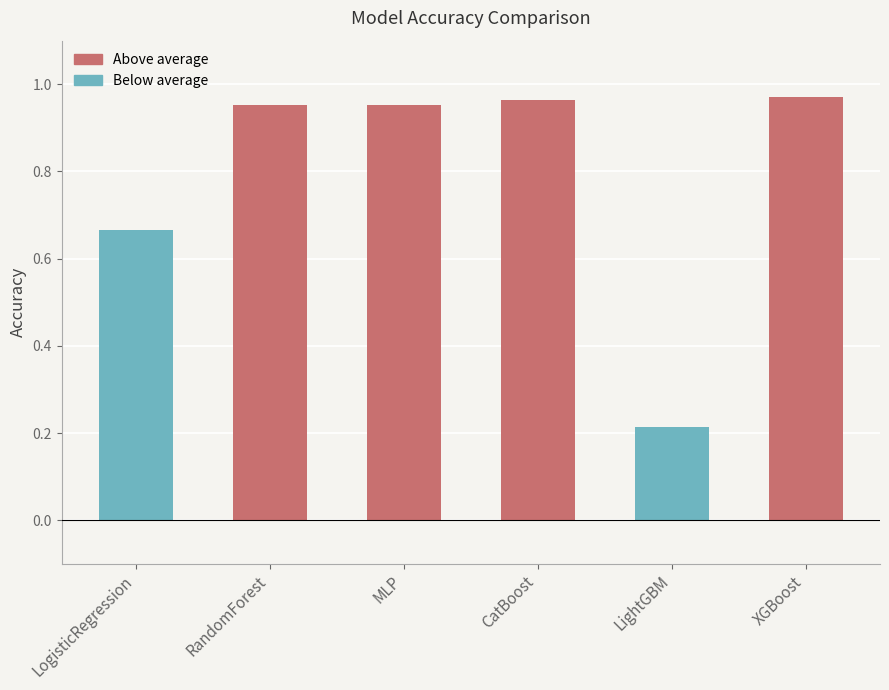

What is the sum of all values?

4.7